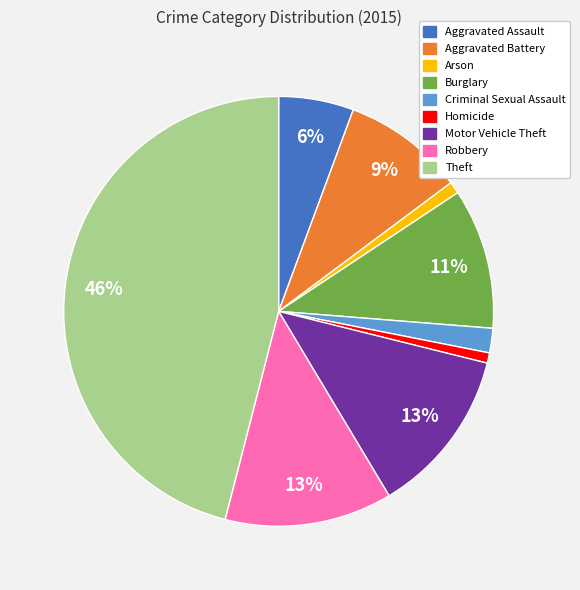

What percentage is the Aggravated Assault slice, to the nearest percent?

6%